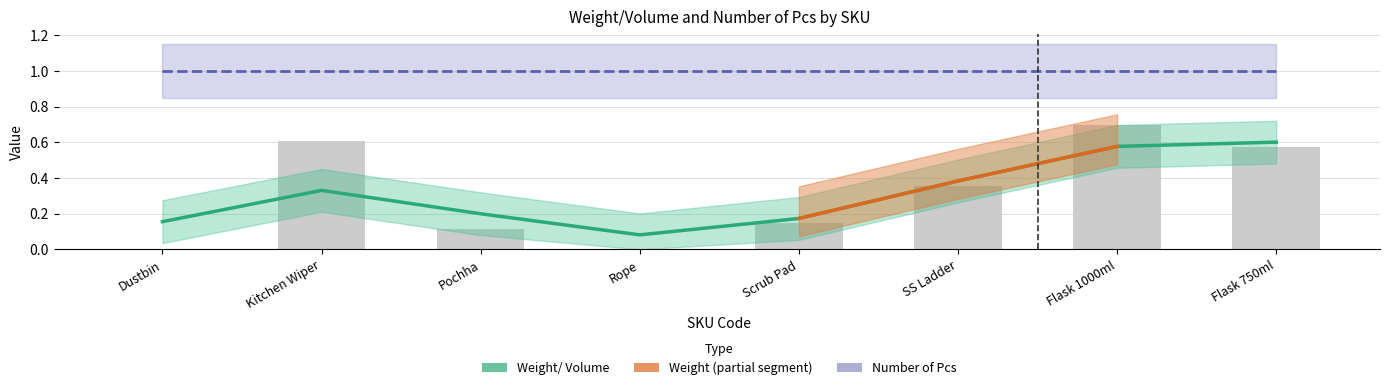

What is the average value of the Number of Pcs series?

1.0